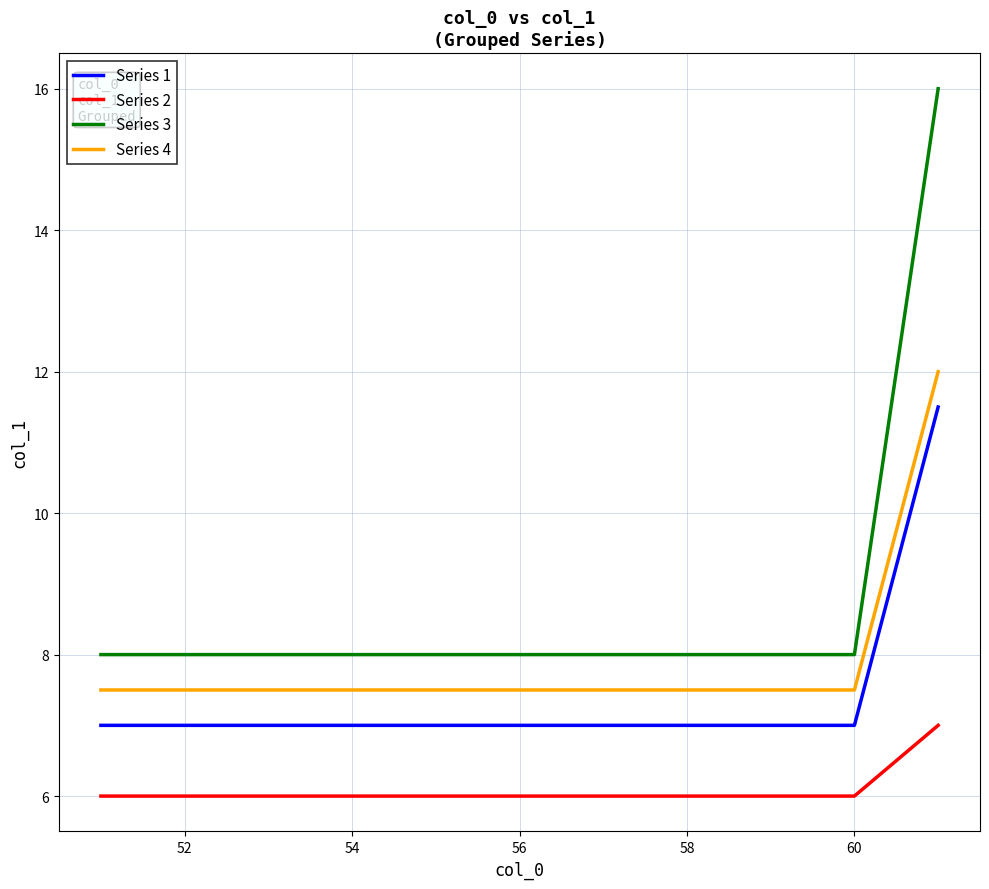

At how many categories does at least one series exceed 15?

1